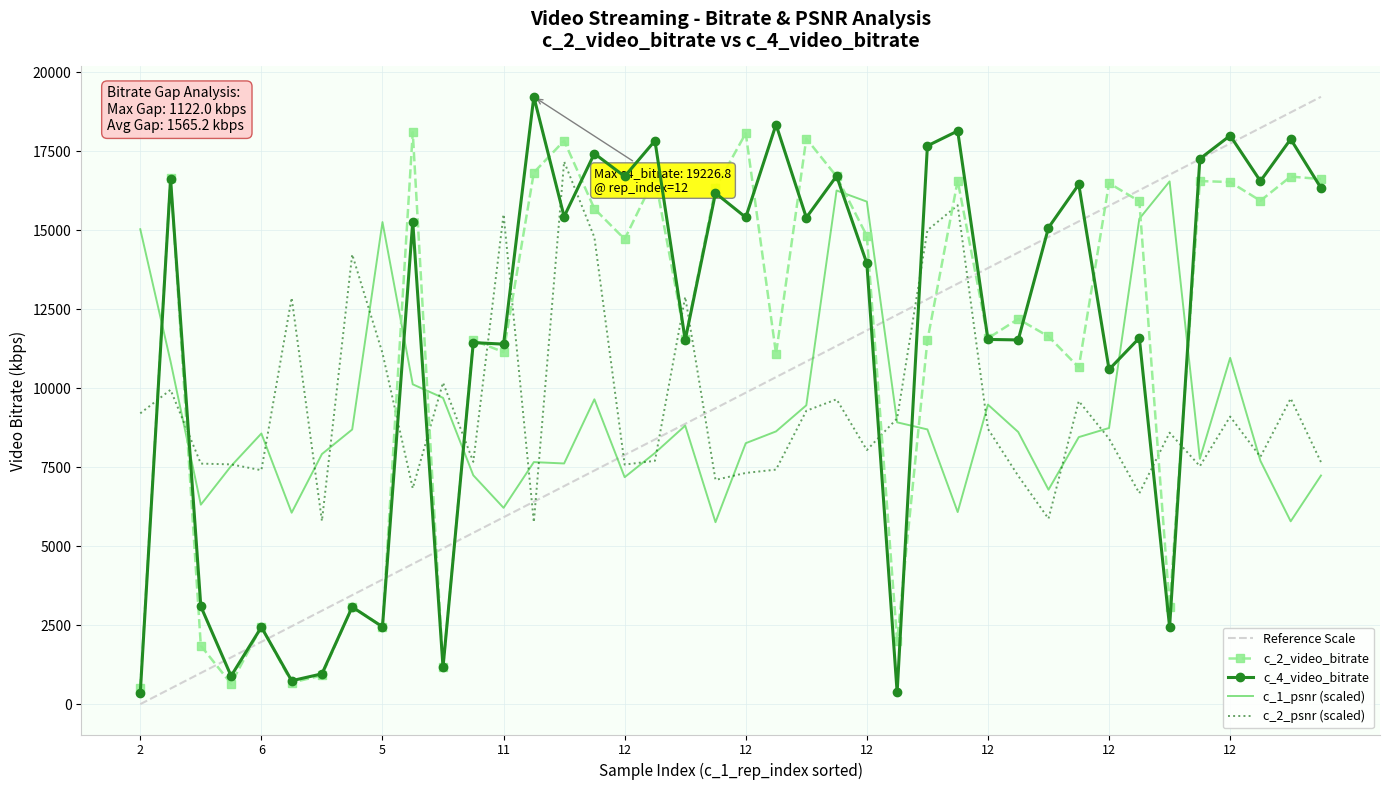

What is the maximum value shown in the chart?

19226.8